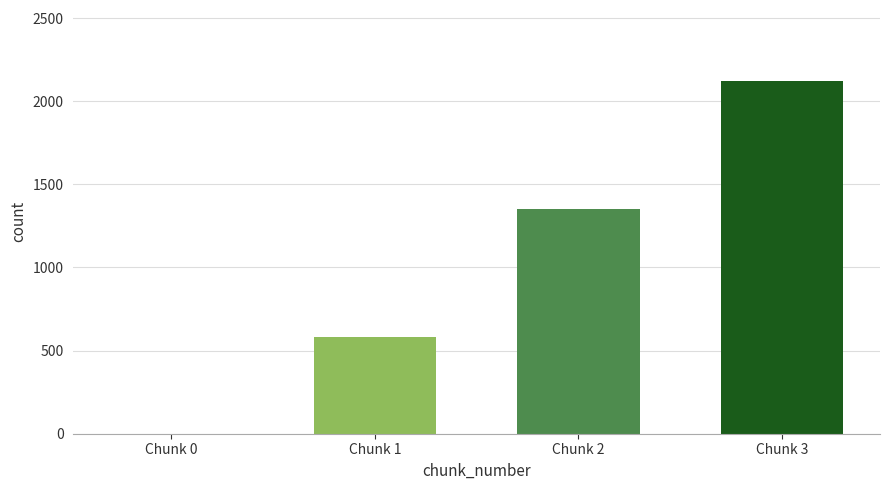

The value at Chunk 3 is 1099.0. True or false?

False